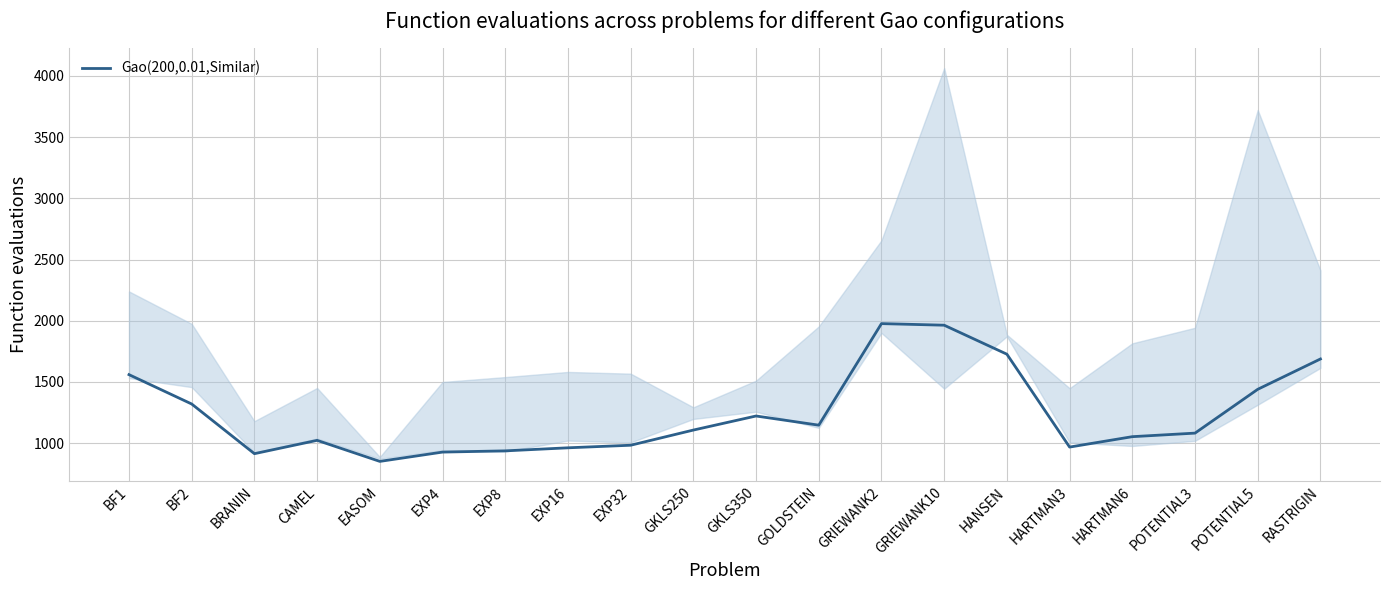

How many points are higher than both their immediate neighbors (excluding endpoints)?

3